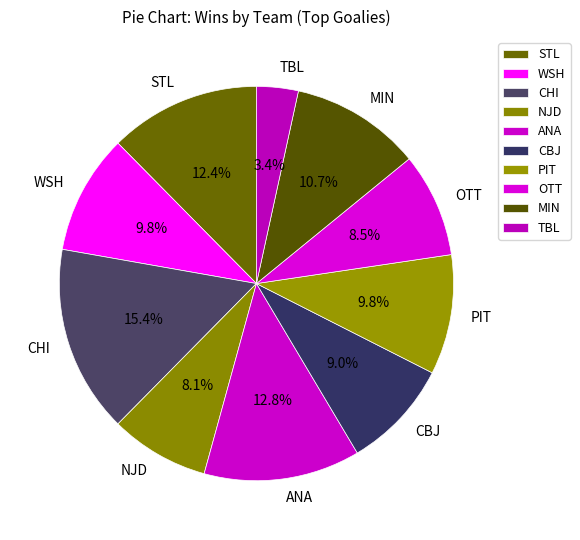

How much of the chart is everything except CHI?

84.6%